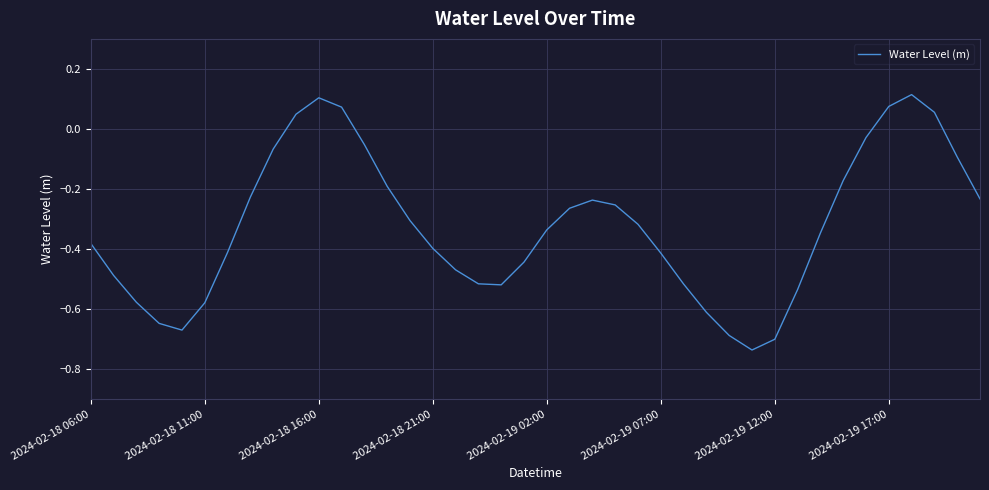

List the labels in order of value, smallest first.

29, 30, 28, 2024-02-19 02:00, 2024-02-18 21:00, 27, 2024-02-19 07:00, 2024-02-18 16:00, 31, 18, 26, 17, 2024-02-18 11:00, 16, 19, 25, 2024-02-19 12:00, 15, 2024-02-18 06:00, 32, 20, 24, 14, 21, 23, 22, 39, 2024-02-19 17:00, 13, 33, 38, 8, 12, 34, 9, 37, 11, 35, 10, 36